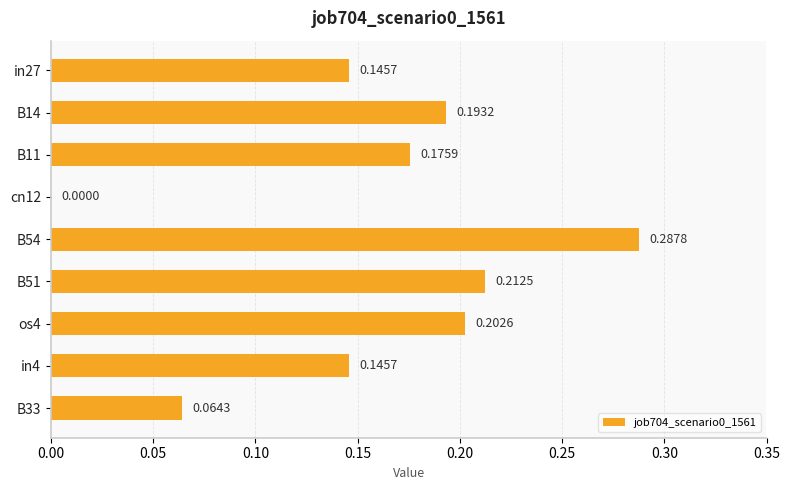

What is the sum of all values?

1.4